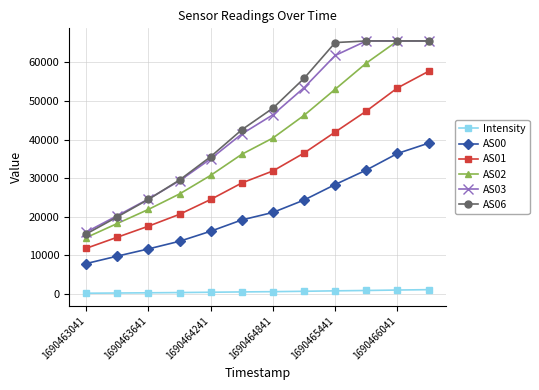

True or false: AS03 has more than 2 points higher than both neighbors.

False